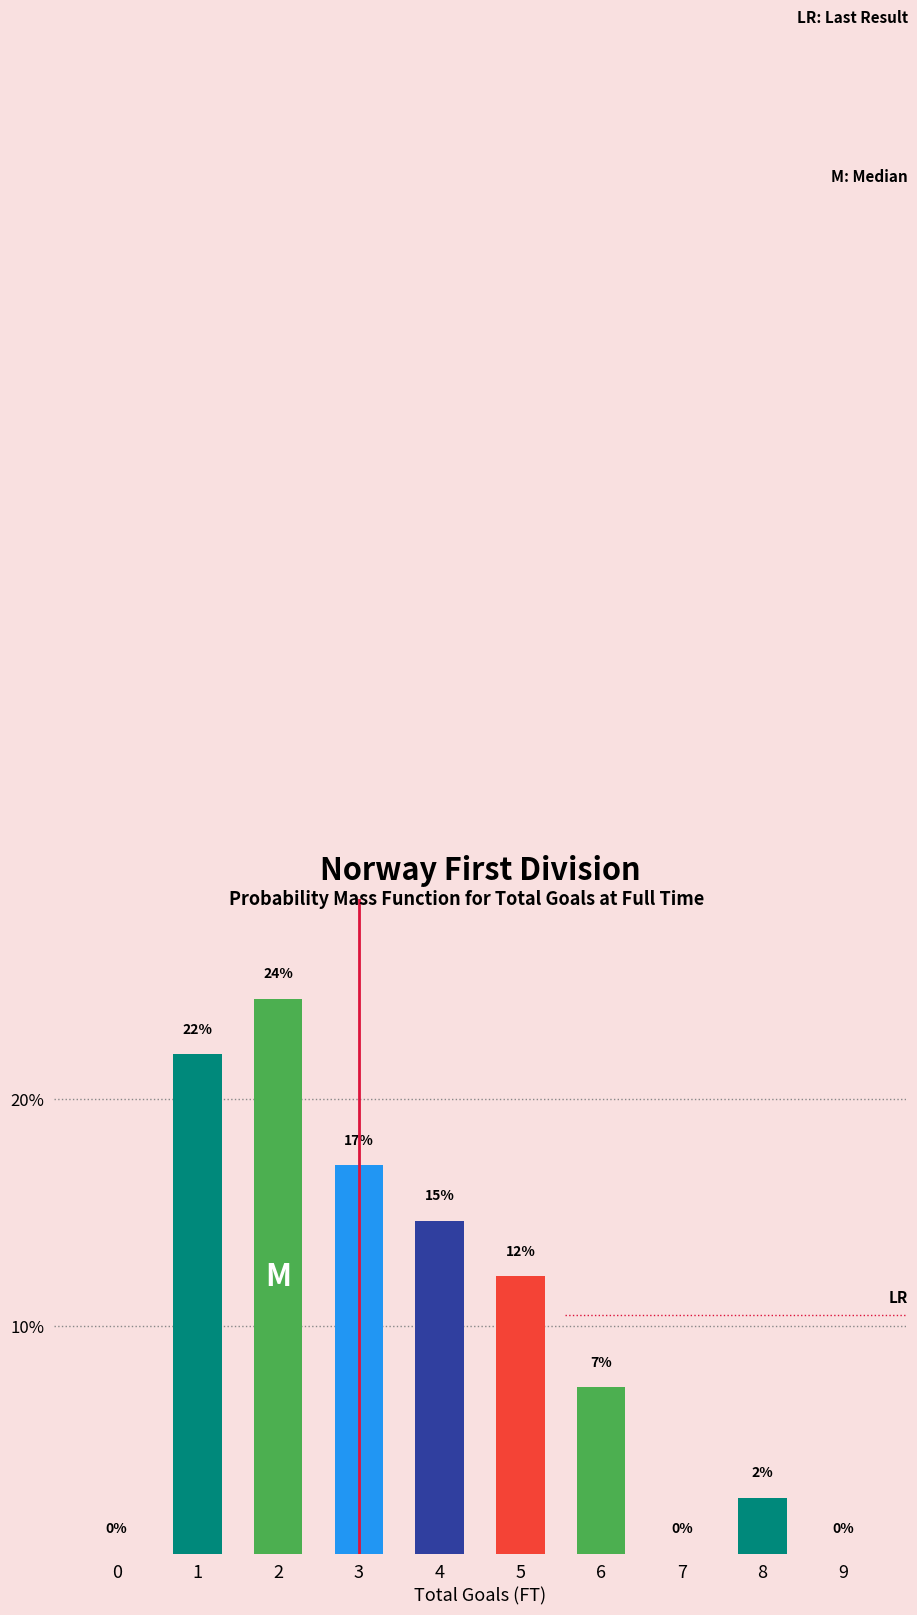

What is the approximate value at 5?

12.2